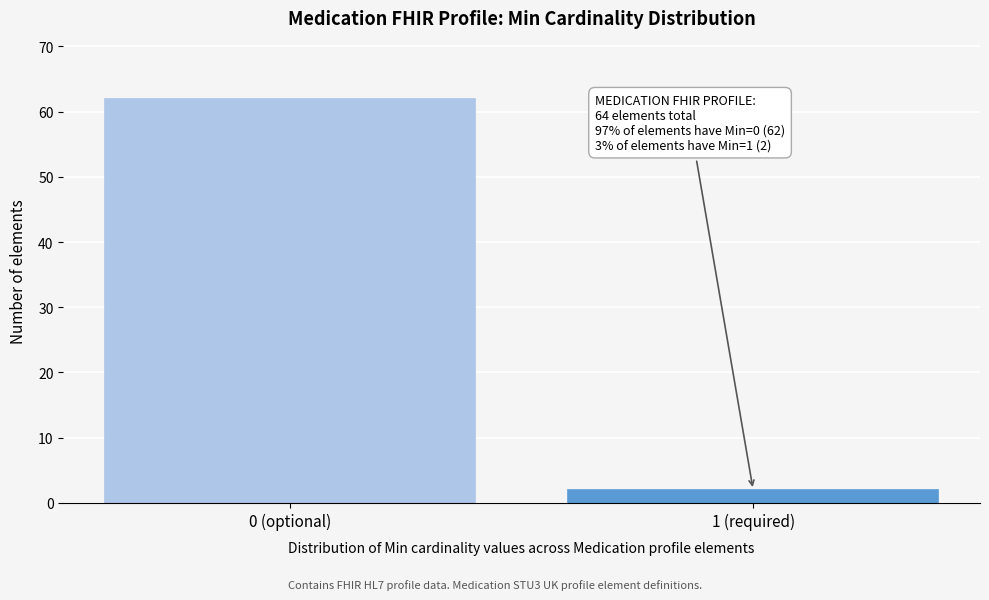

Reading left to right, transcribe all the data shown in this chart.

0 (optional)=62	1 (required)=2